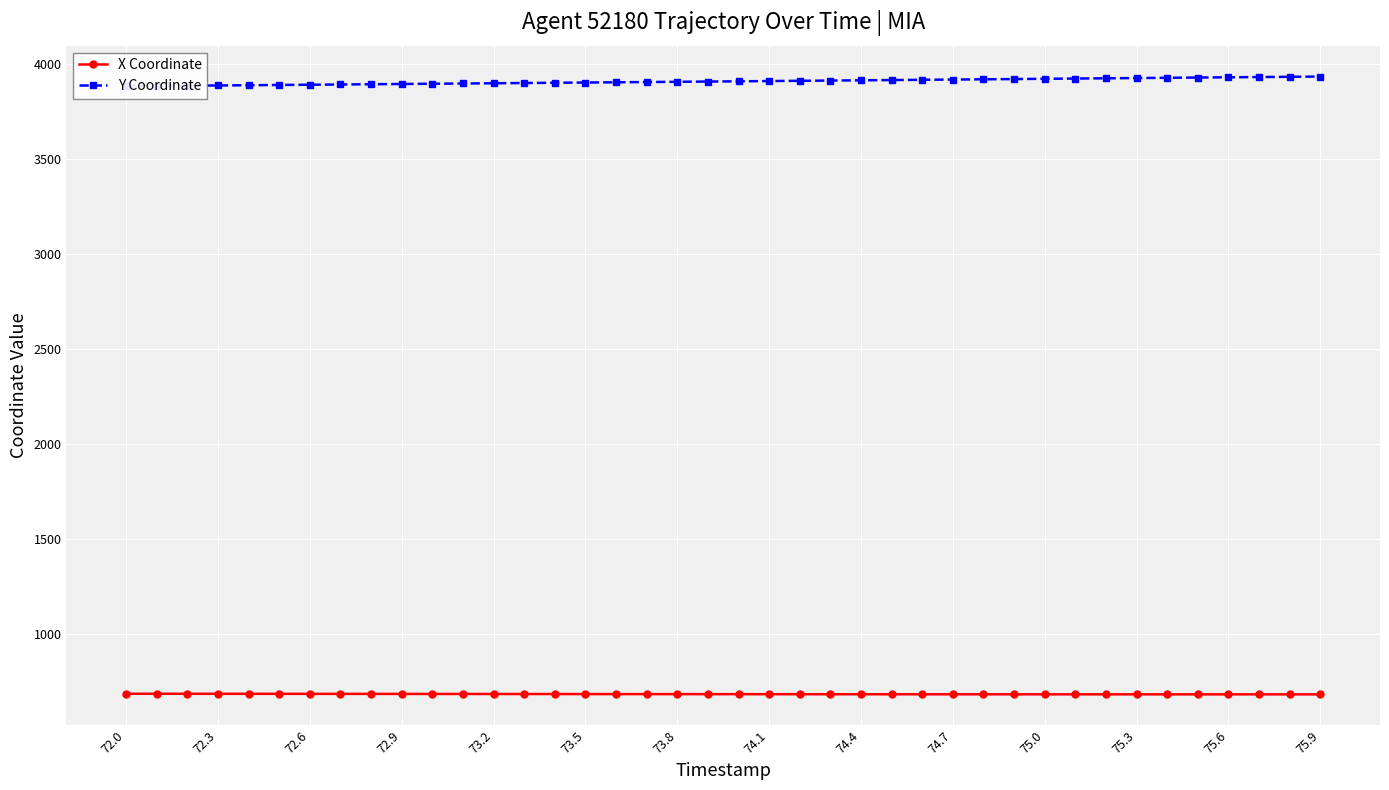

Is this an area chart (filled region under the line)?

No